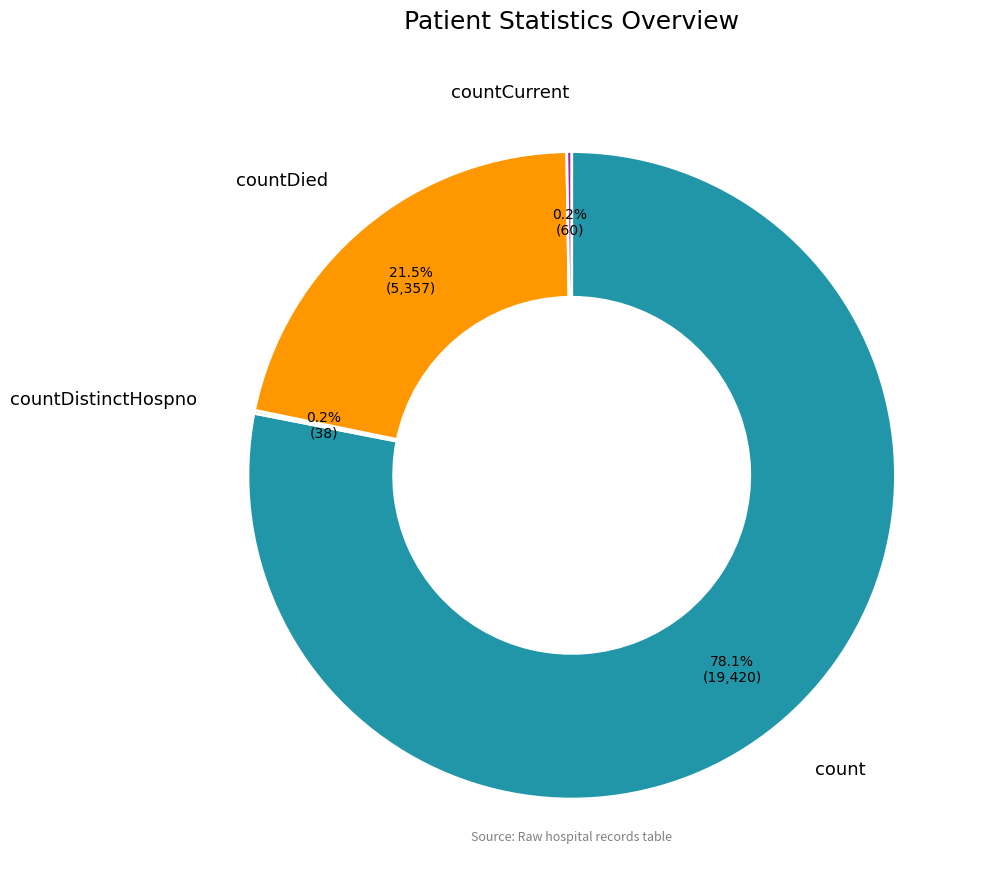

Does any single category account for the majority?

Yes